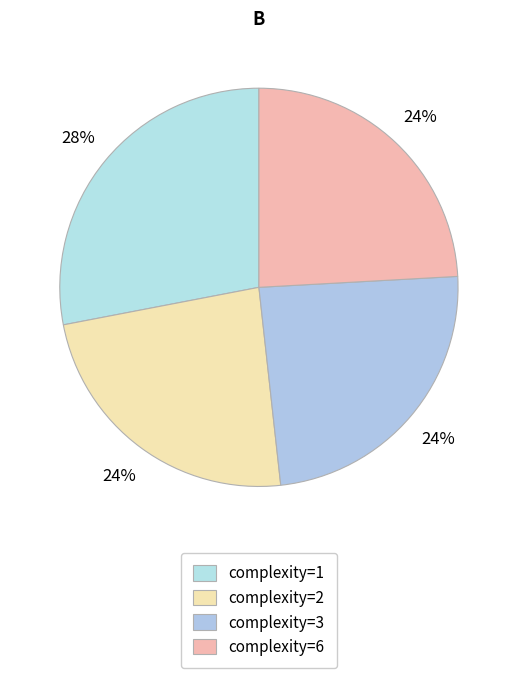

Which slice is the largest?

complexity=1